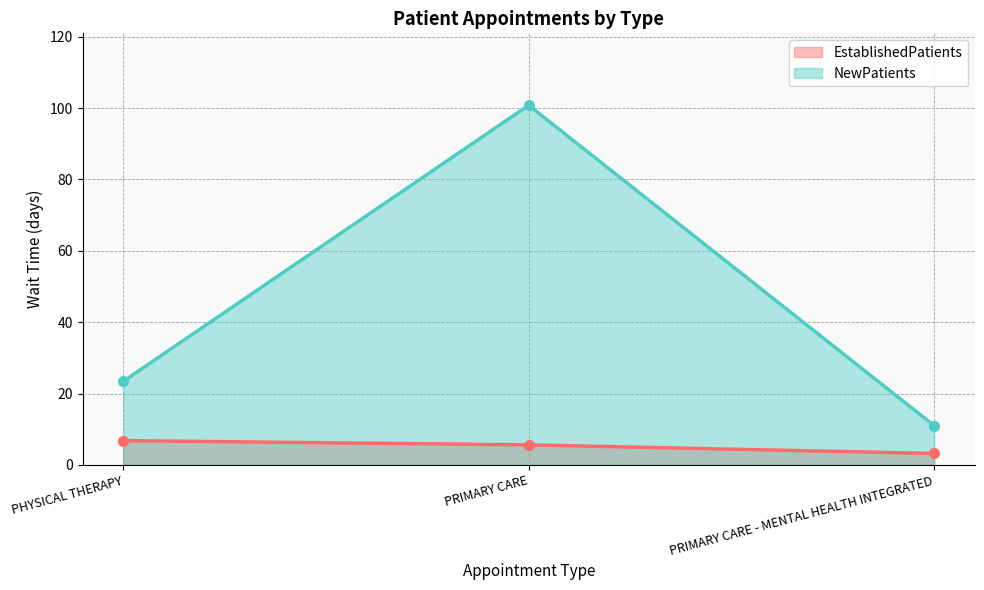

Is the value of EstablishedPatients at PRIMARY CARE - MENTAL HEALTH INTEGRATED greater than the value of NewPatients at PHYSICAL THERAPY?

No